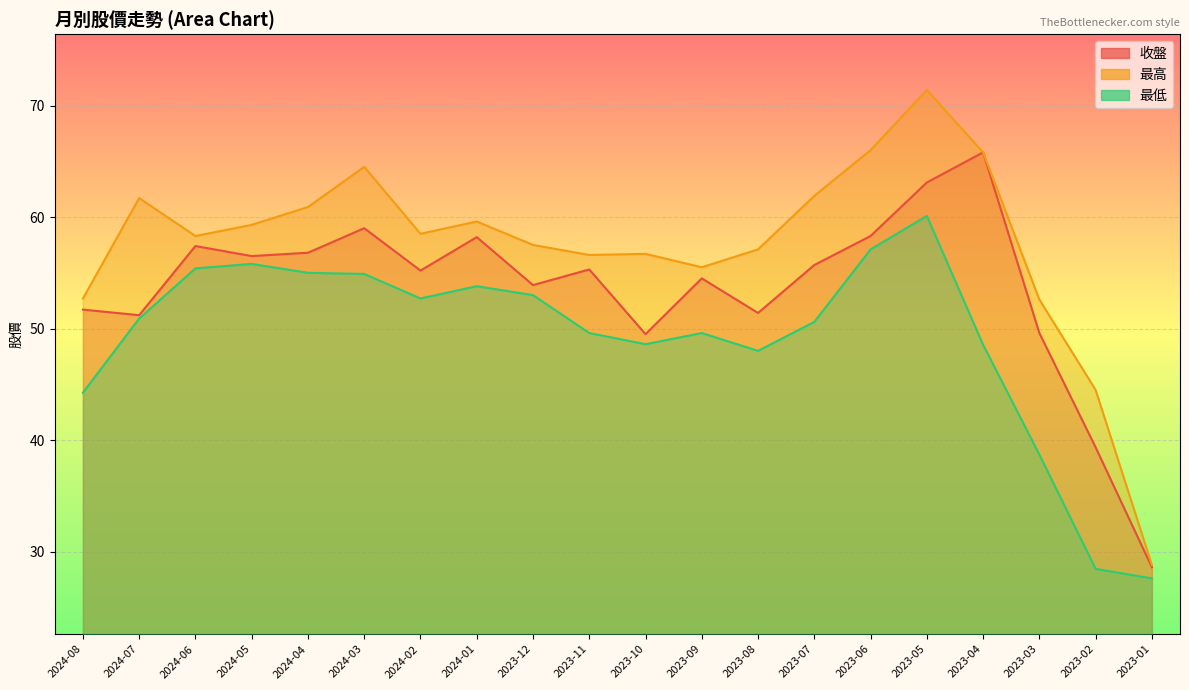

Between 2024-01 and 2023-02, which series saw the biggest shift?

最低